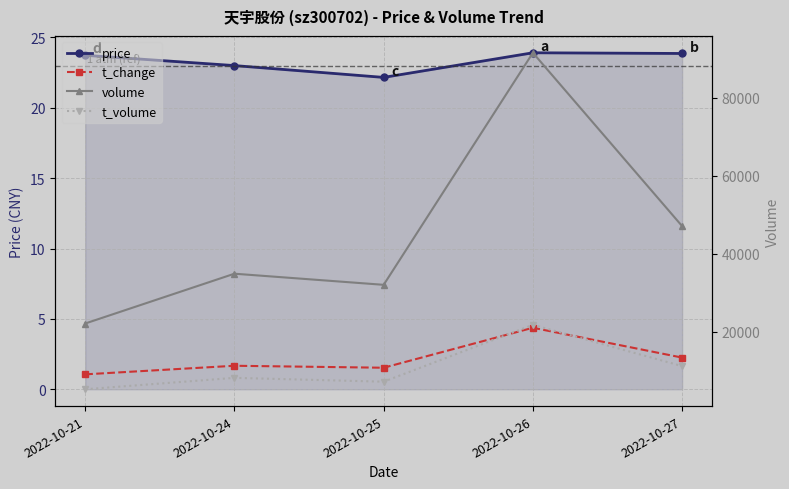

Reading left to right, list all the values displayed in this chart.

price: 23.7	23.0	22.2	23.9	23.9
t_change: 1.1	1.7	1.5	4.4	2.2
volume: 22103.0	34877.0	32025.0	91539.0	47078.0
t_volume: 5238.0	8166.0	7181.0	21768.0	11174.0